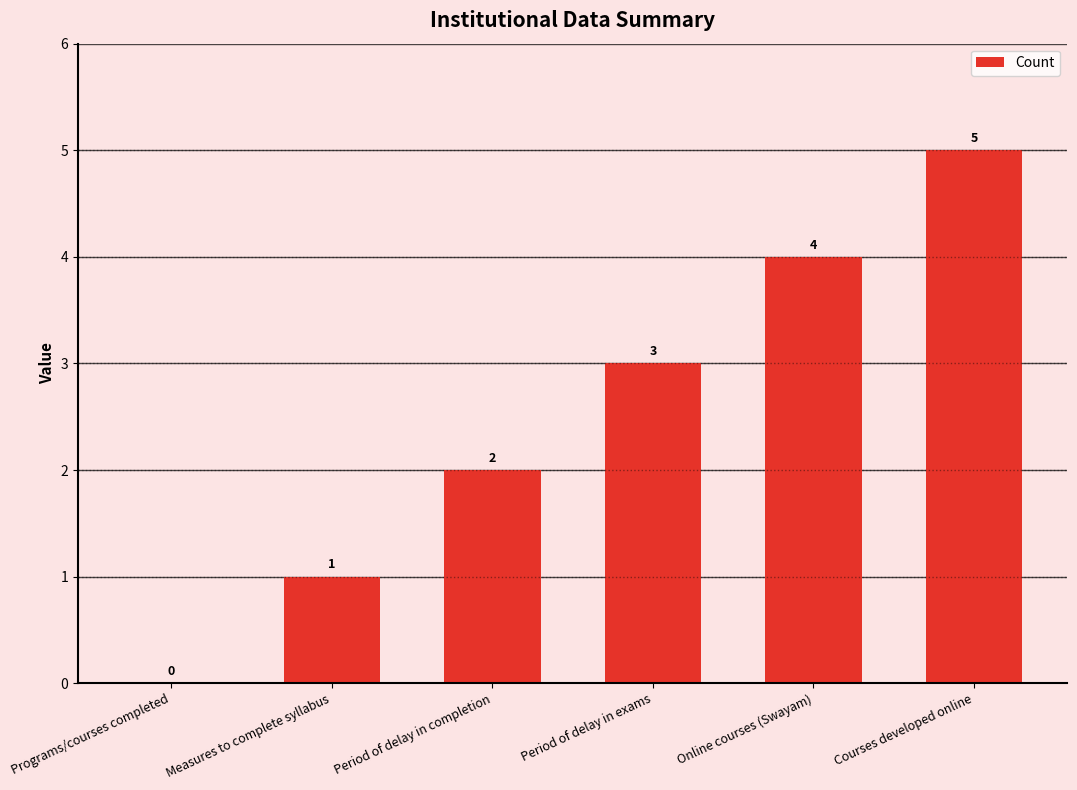

What is the sum of all values?

15